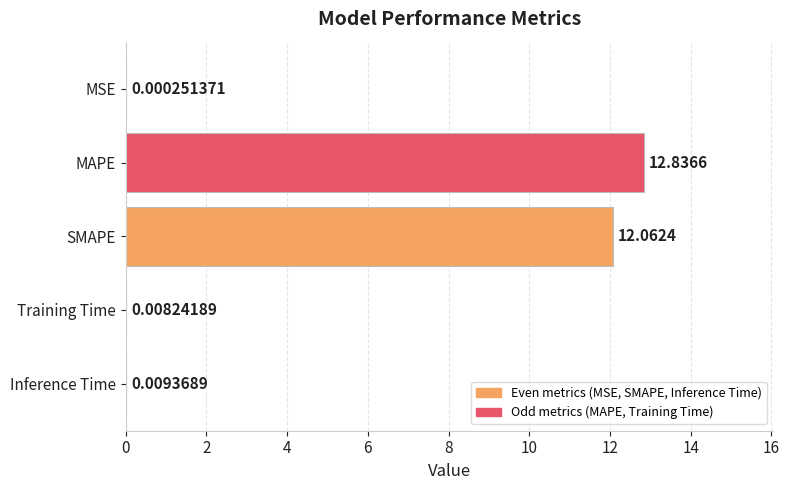

What is the sum of all values?

24.9